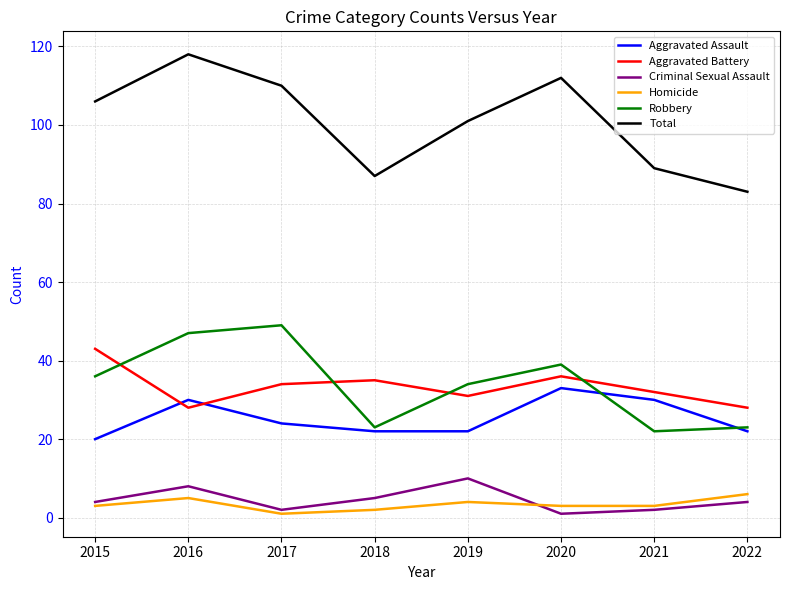

True or false: Homicide and Total intersect in this chart.

False